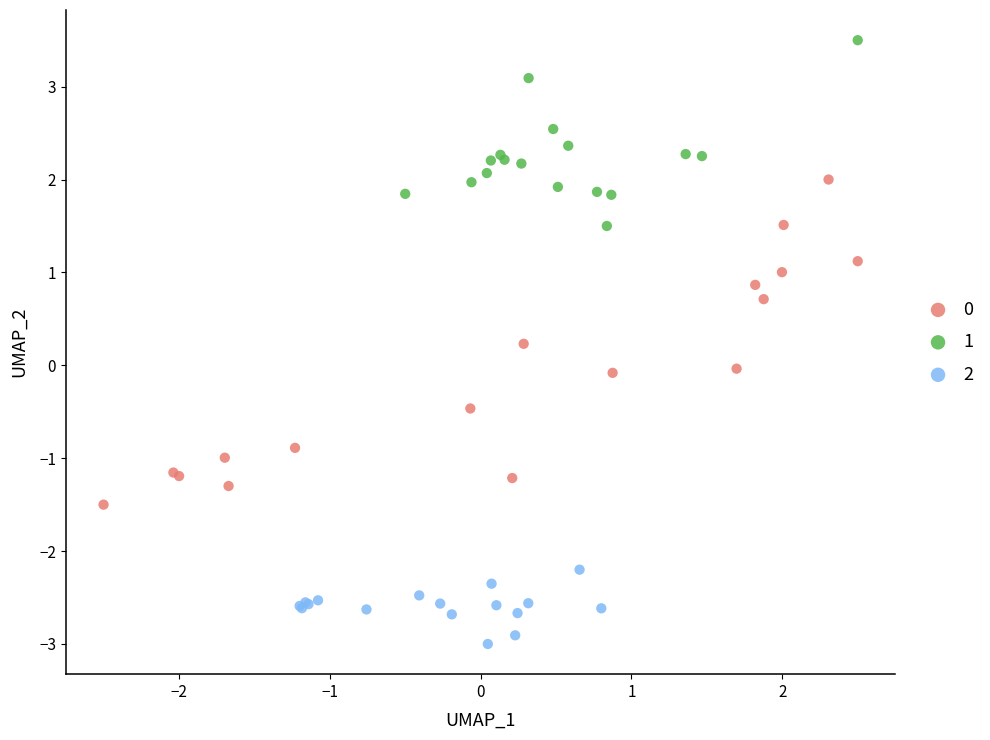

Which series reaches the maximum Y coordinate?

1